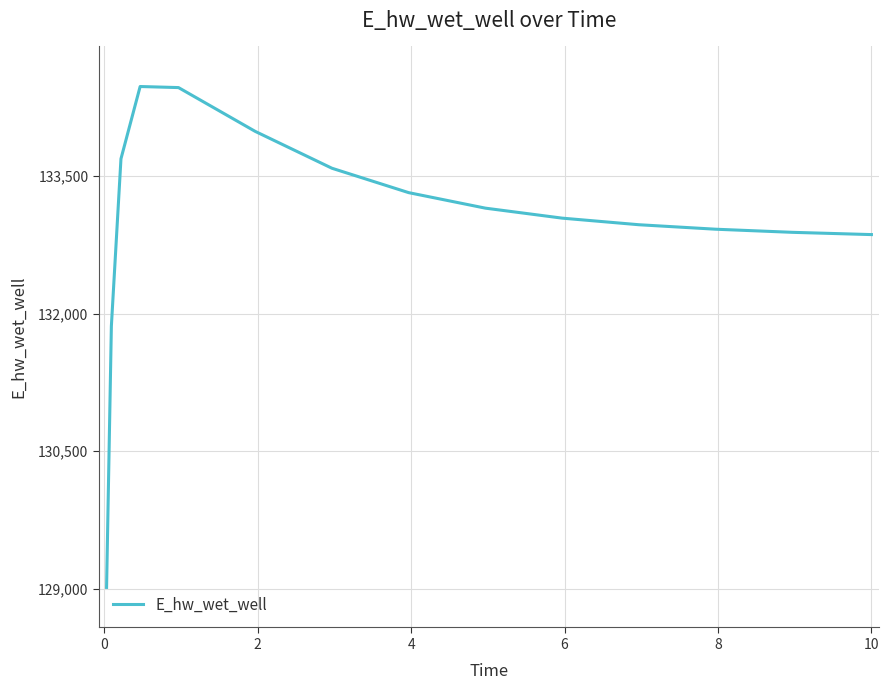

What is the minimum value shown in the chart?

129014.2